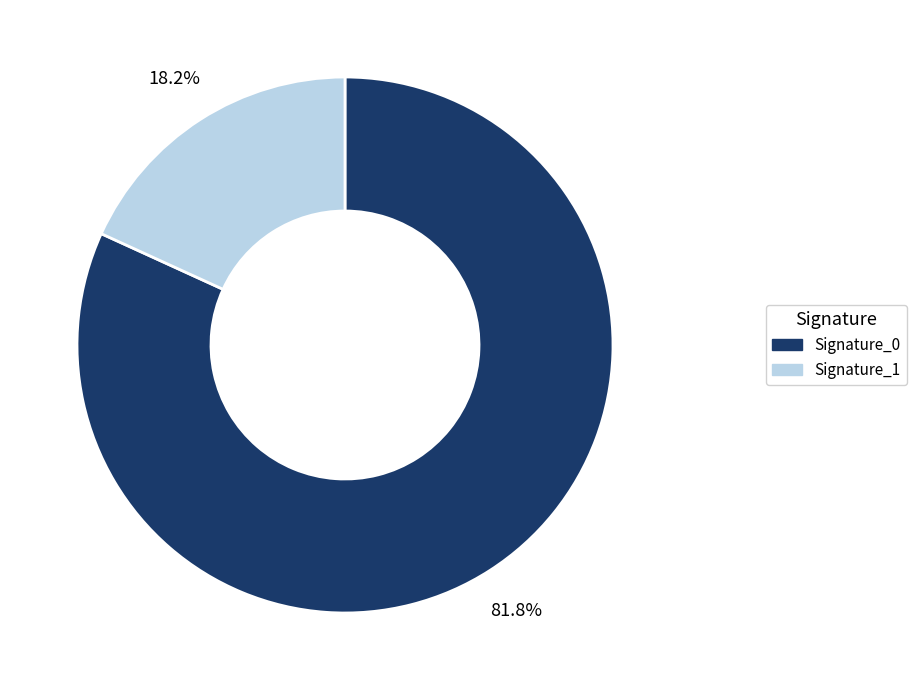

Is there a majority slice in this chart?

Yes